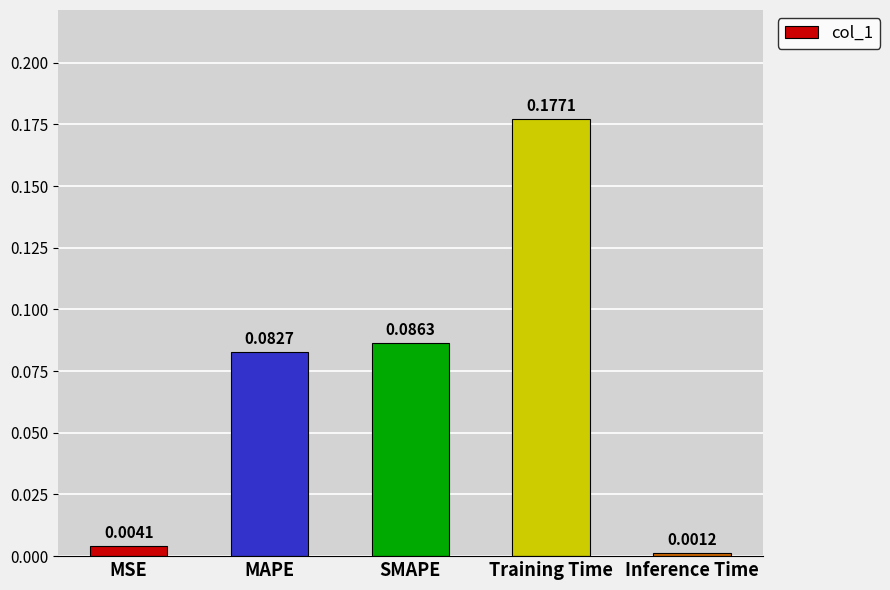

Which has a higher value, Inference Time or MAPE?

MAPE